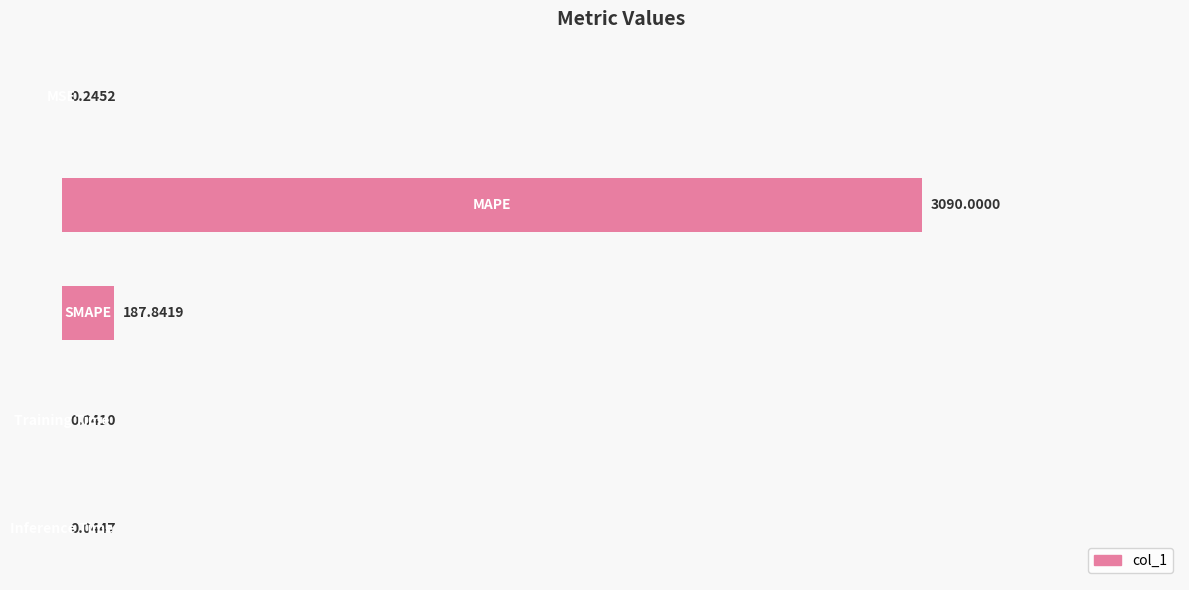

What is the sum of all values?

3278.2